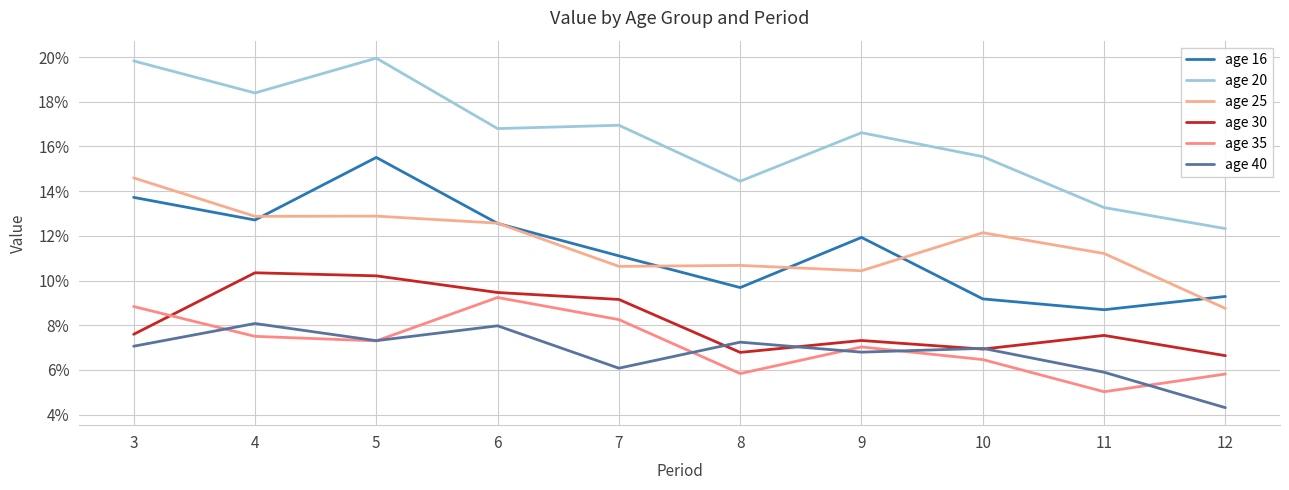

List the series in order of their peak value, lowest first.

age 40, age 35, age 30, age 25, age 16, age 20